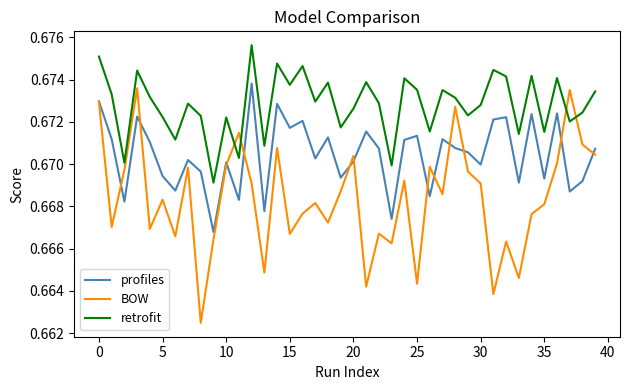

Is this an area chart (filled region under the line)?

No